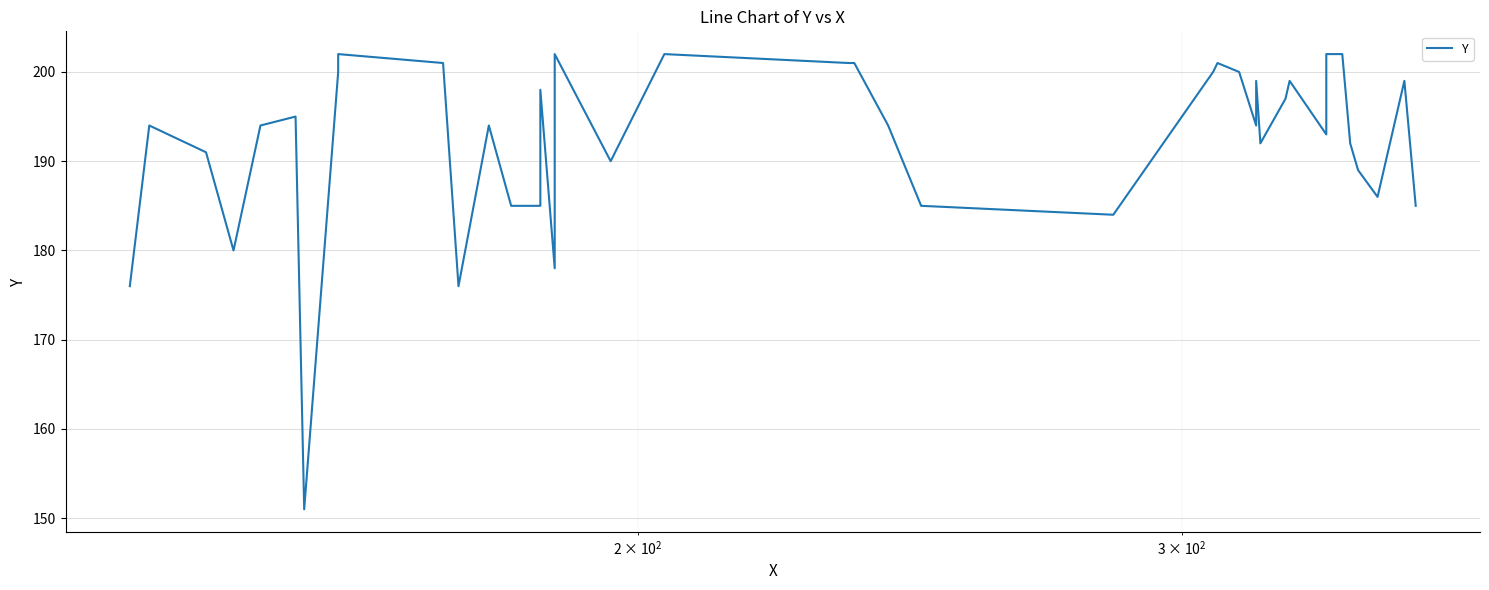

Reading left to right, transcribe all the data shown in this chart.

176	194	191	180	194	195	151	200	202	201	176	194	185	185	198	178	202	190	202	201	201	194	185	184	200	201	200	194	199	192	197	199	193	202	202	192	189	186	199	185